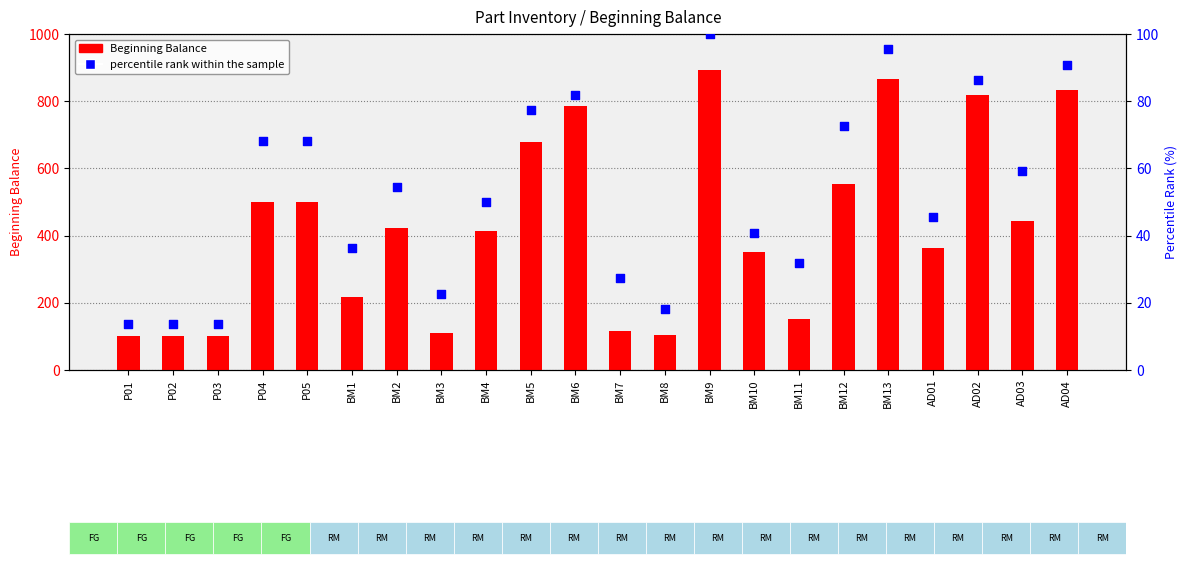

Is the value of percentile rank within the sample at AD03 greater than the value of Beginning Balance at BM13?

No